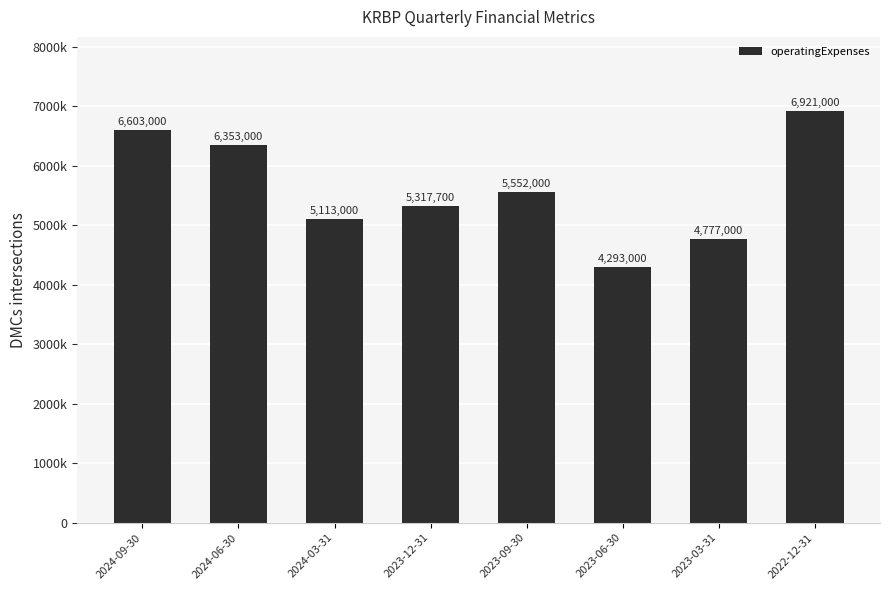

Read the value at 2024-09-30.

6603000